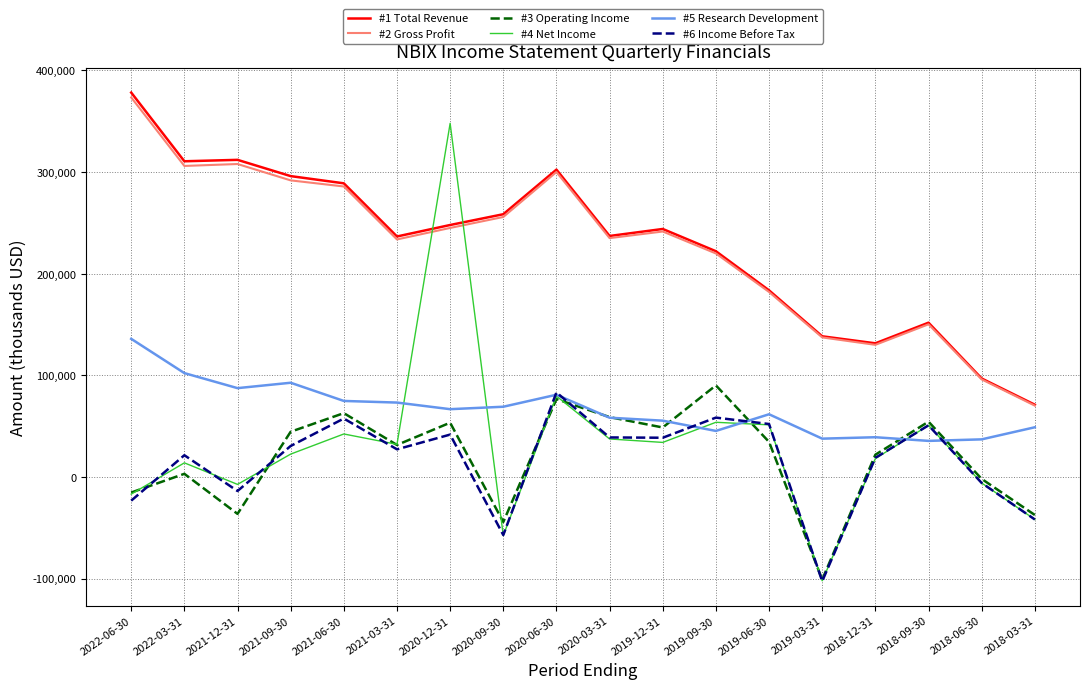

How many values in #6 Income Before Tax are above zero?

12